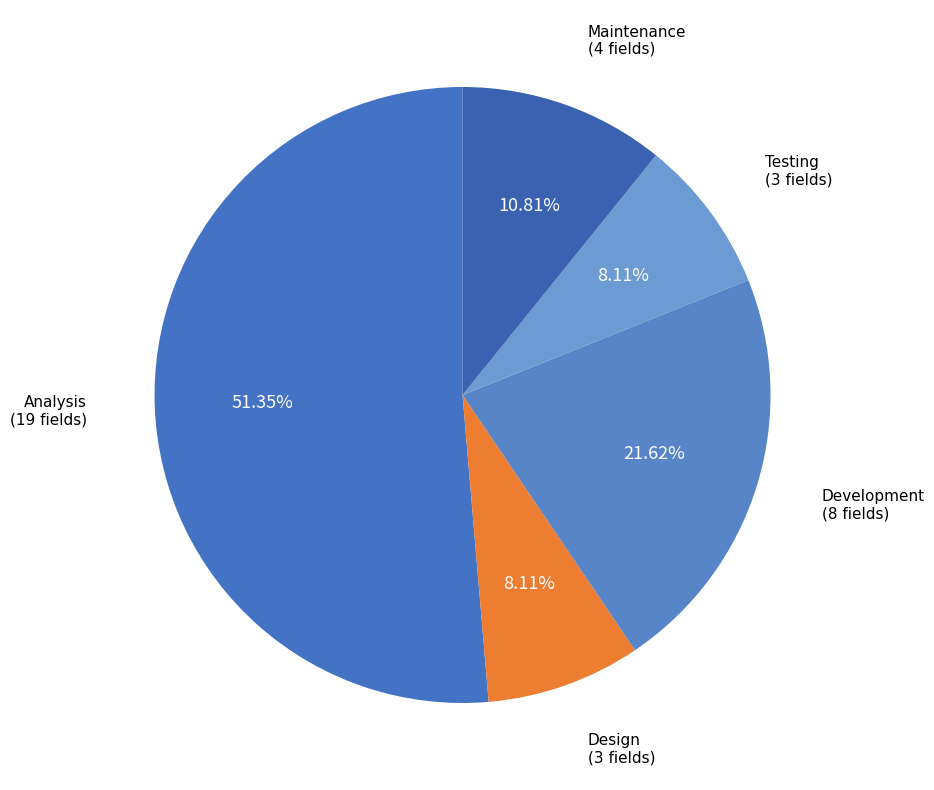

Is it true that Design is 15% of the pie?

False